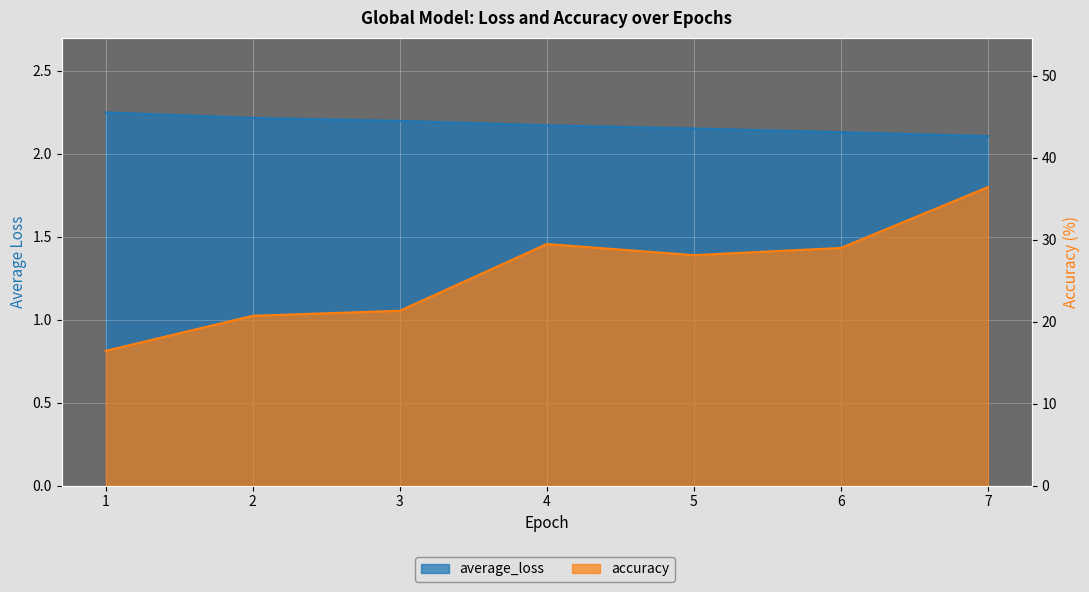

How many interior local peaks does the accuracy series have?

1